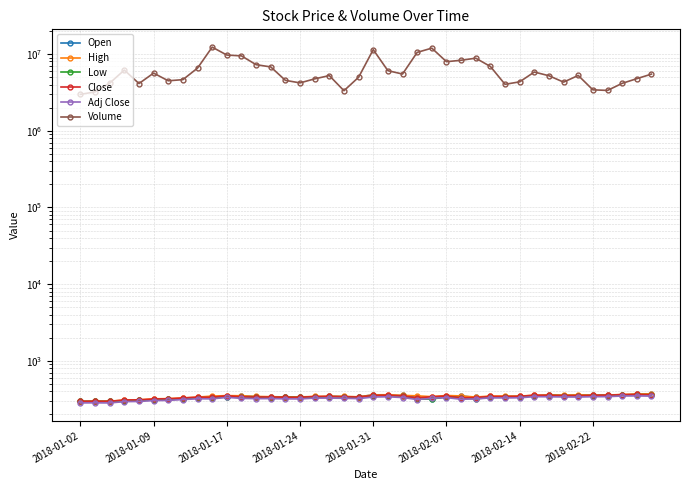

True or false: High has a value of 134.3 at 2018-01-02.

False